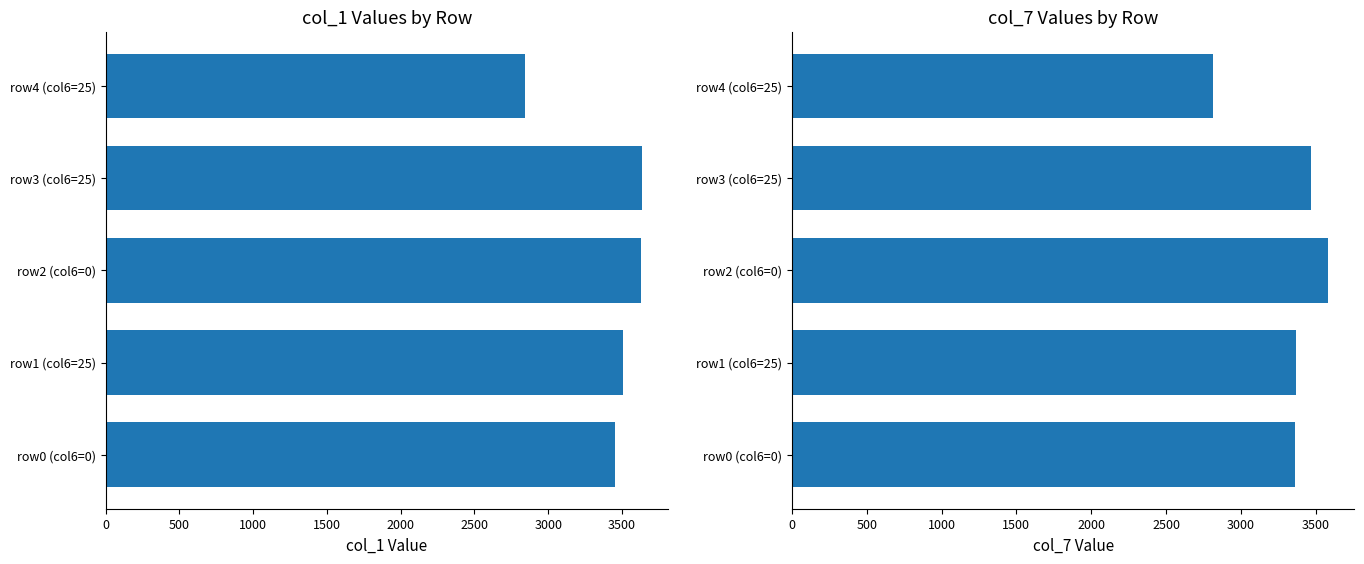

Reading left to right, transcribe all the data shown in this chart.

col_1: 3449.7	3509.6	3626.1	3632.9	2841.7
col_7: 3357.9	3366.2	3579.0	3470.3	2814.0